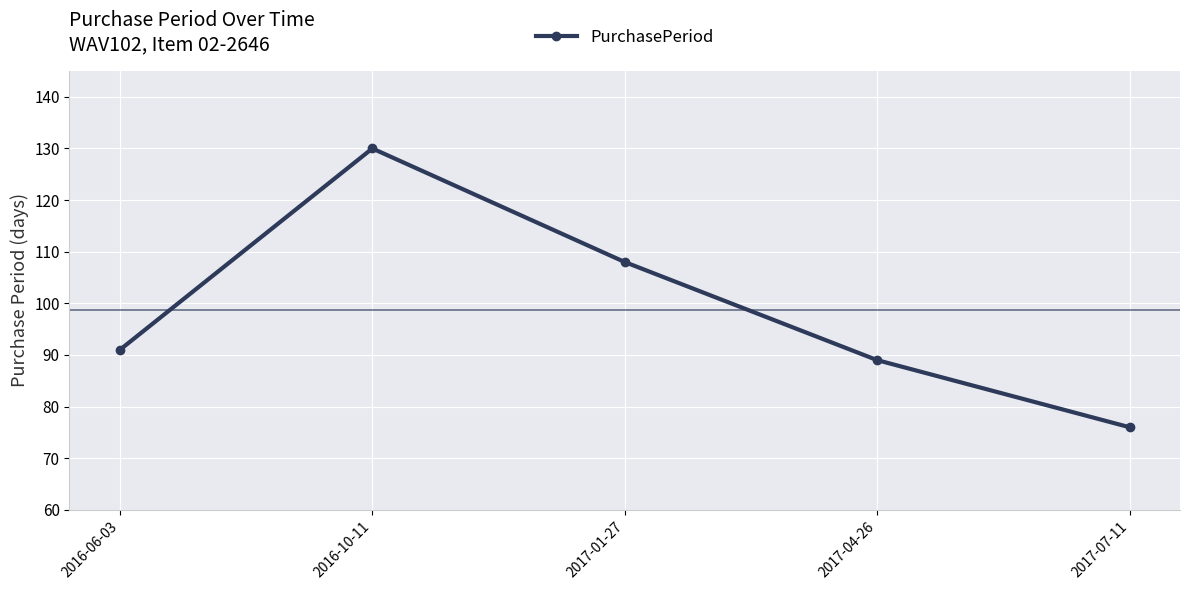

The value at 2017-01-27 is 108. True or false?

True